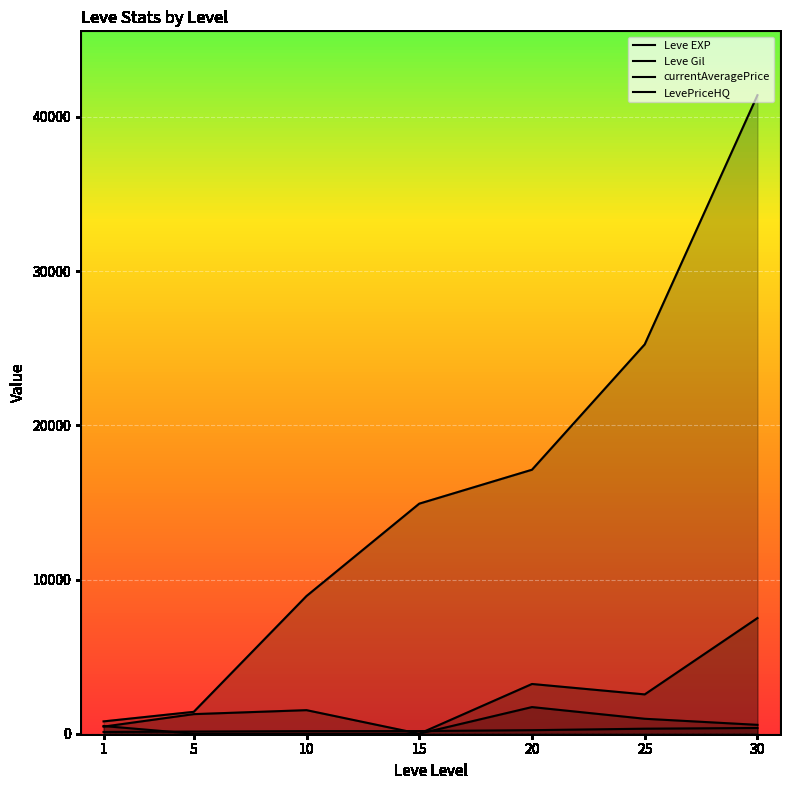

Between 1 and 5, which series saw the biggest shift?

currentAveragePrice